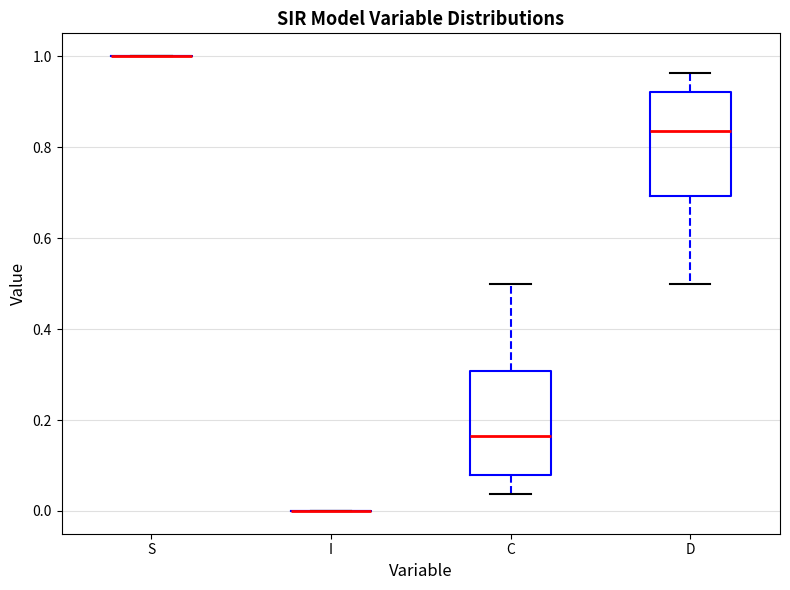

Where is the upper edge of the box for D on the y-axis? The values are not printed on the chart, so give them approximately, as read against the axis.

0.92